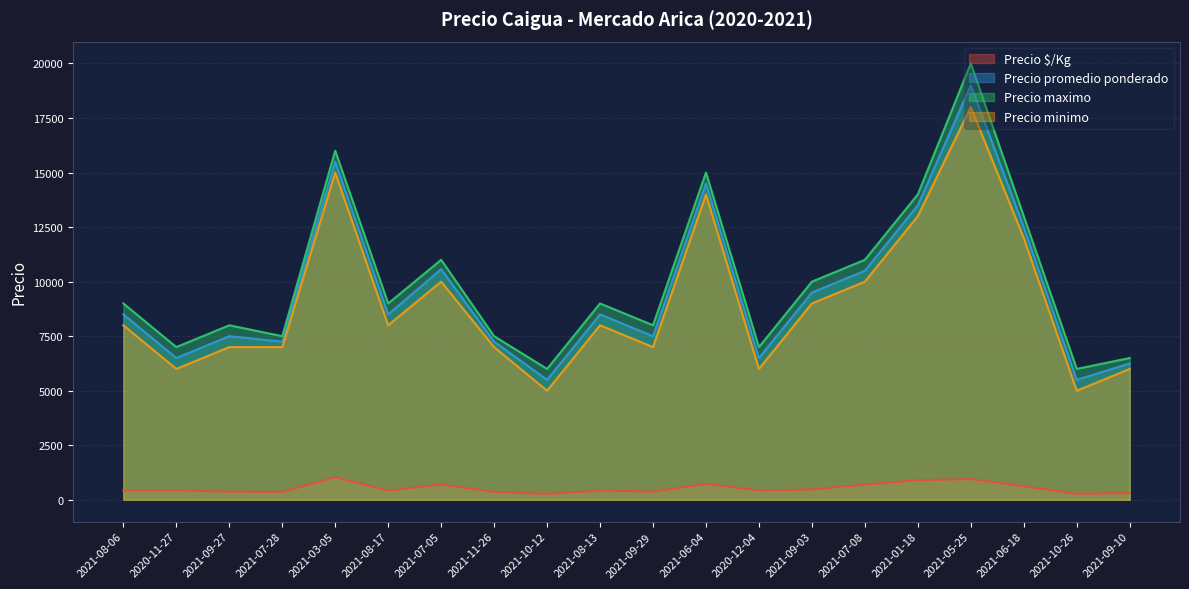

How many lines are shown in the chart?

4